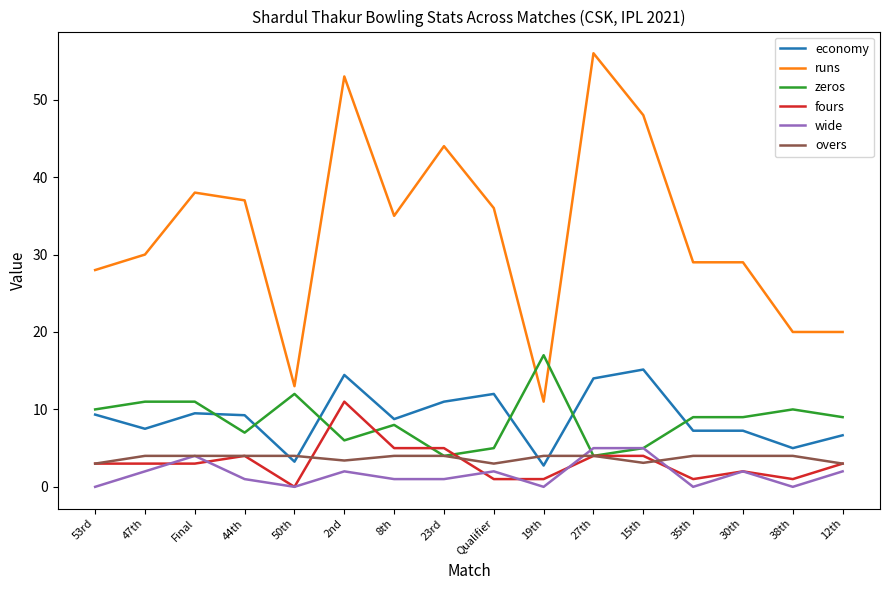

Count the number of categories in the chart.

16